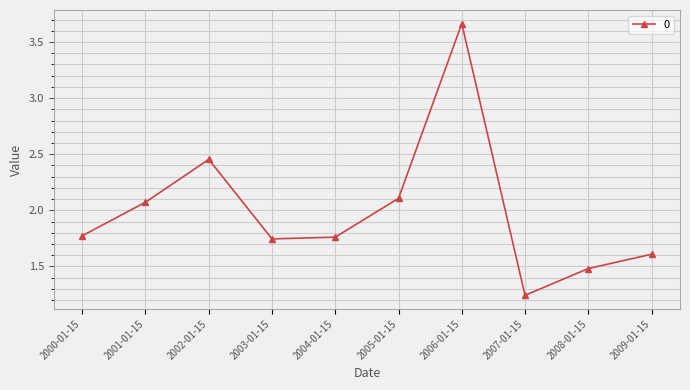

What is the sum of the values at 2006-01-15 and 2002-01-15?

6.1